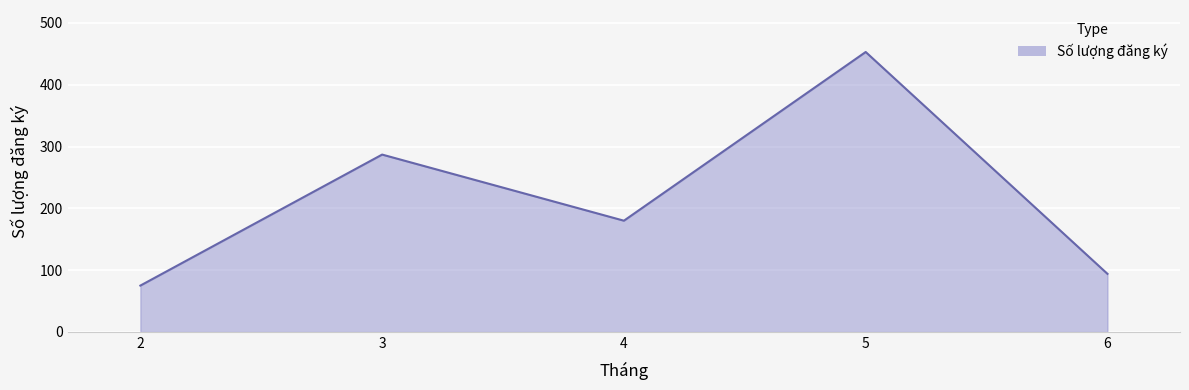

What is the maximum value shown in the chart?

453